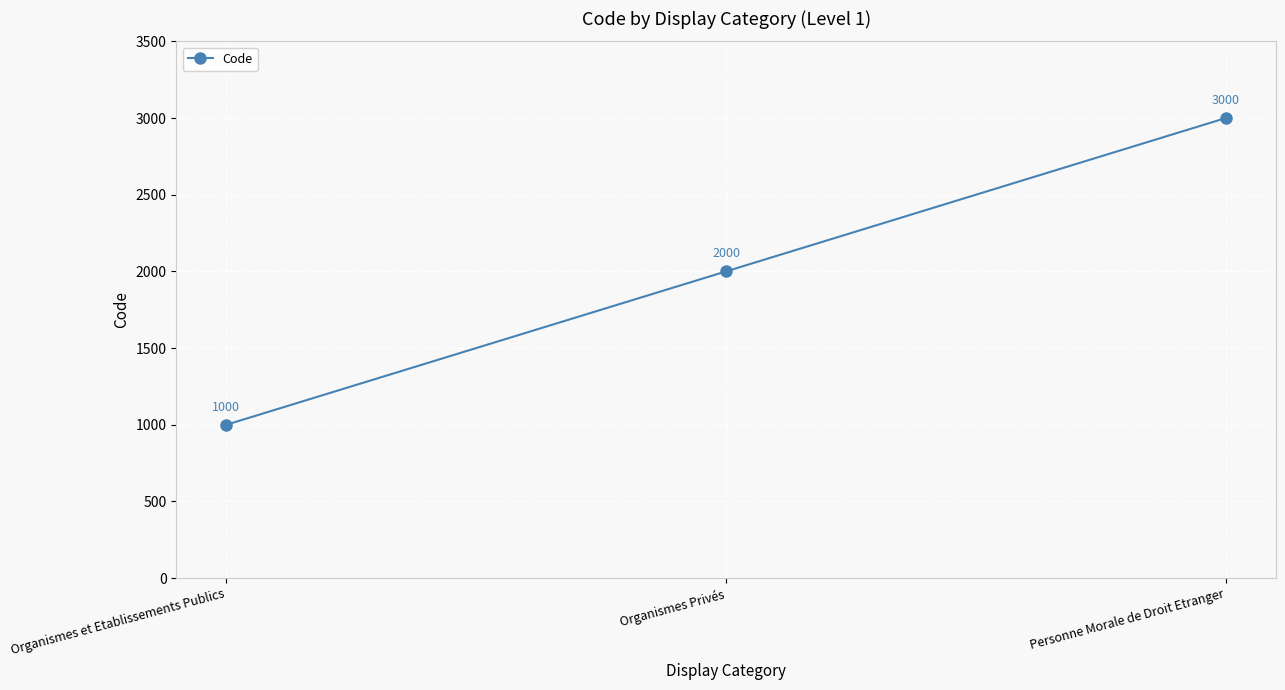

What is the sum of the values at Organismes Privés and Organismes et Etablissements Publics?

3000